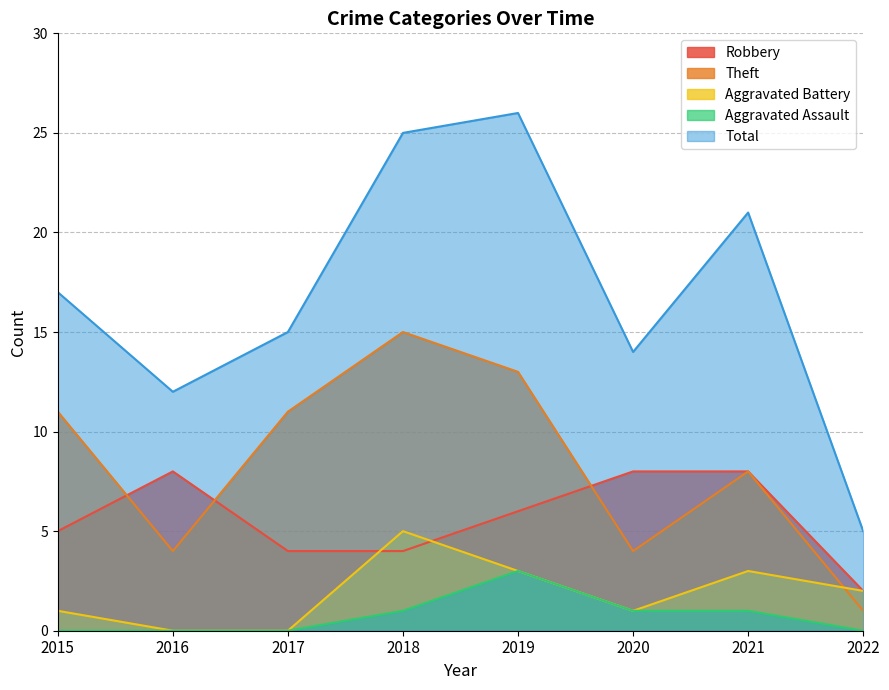

What is the value of the Aggravated Assault point at the 5th from the left?

3